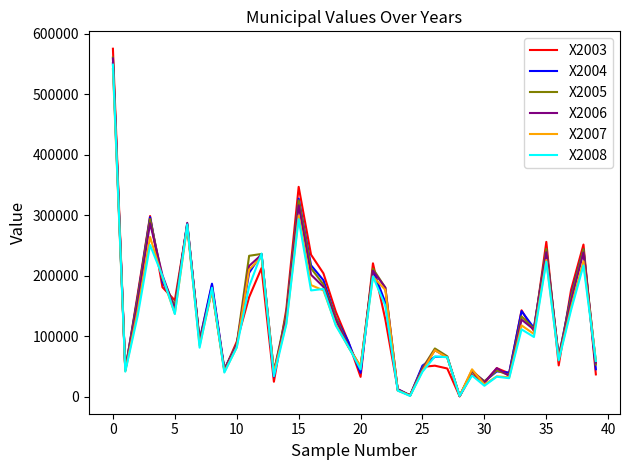

Which series has the widest spread of values?

X2003